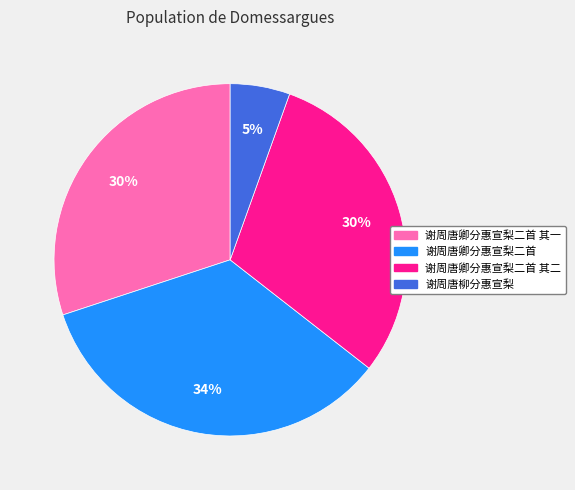

To the nearest percent, what is the difference between the largest and smallest slice percentages?

29%